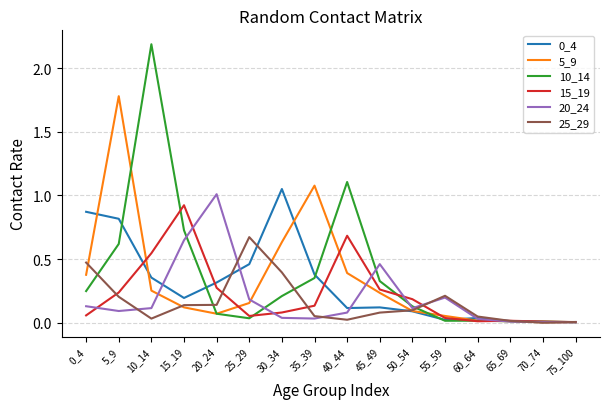

Is it true that 5_9 equals 1.0 at 30_34?

False